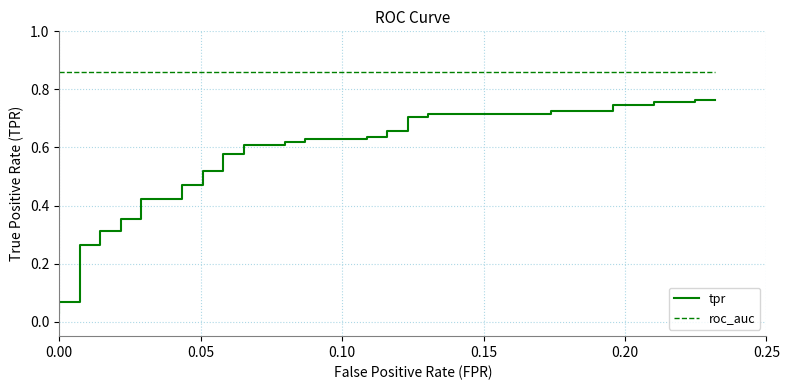

True or false: roc_auc and tpr cross at least once.

False